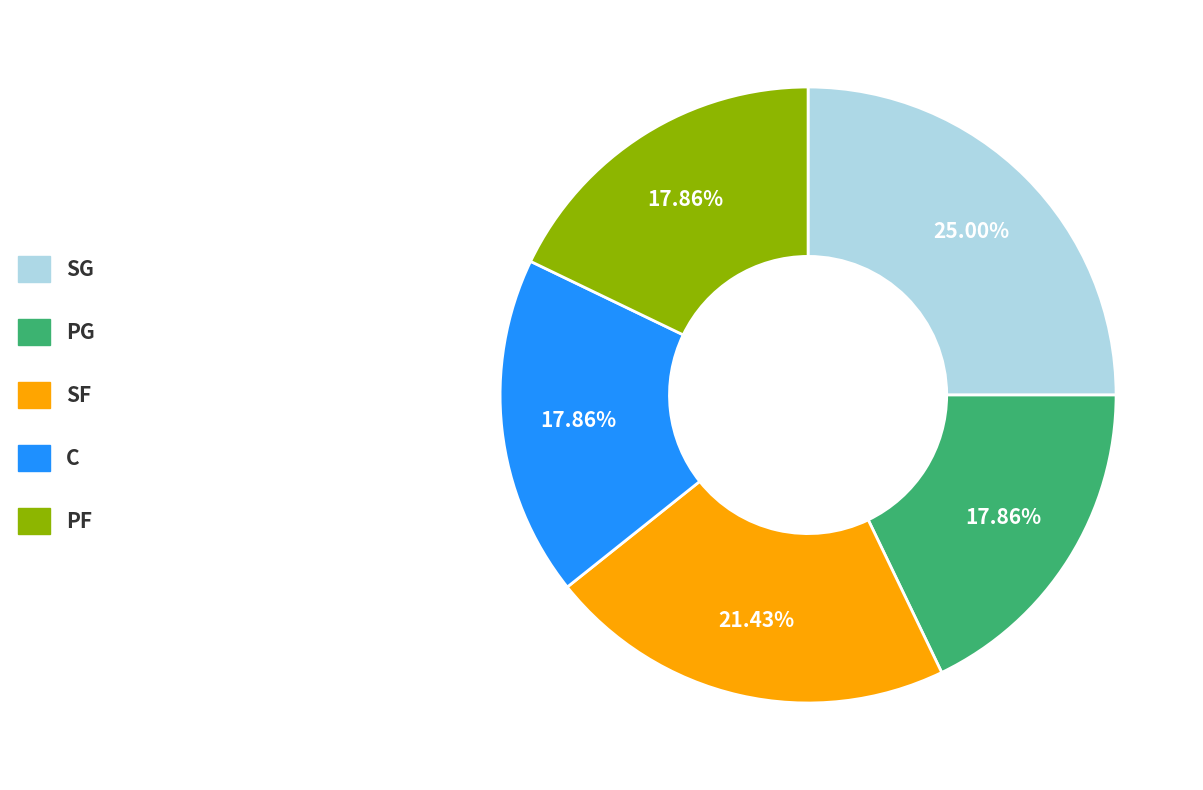

Does PF account for over 50% of the chart?

No